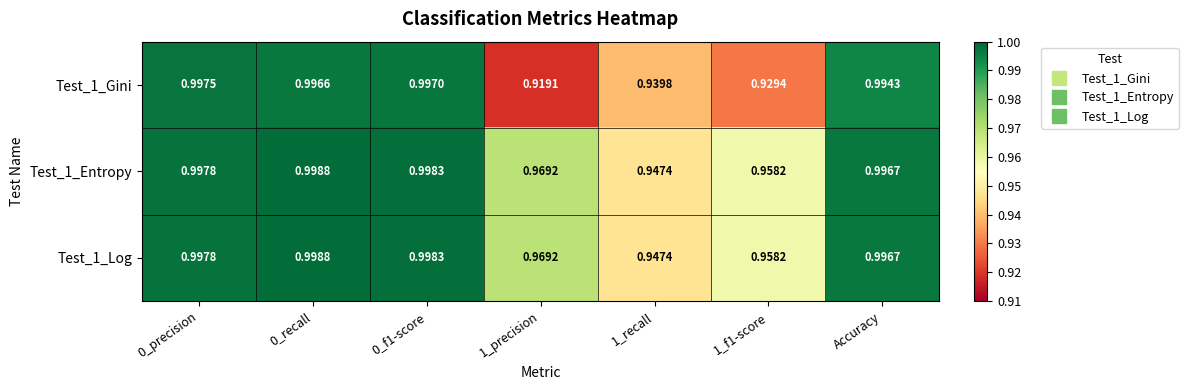

Is the value of Test_1_Gini at 0_f1-score greater than the value of Test_1_Log at 1_f1-score?

Yes